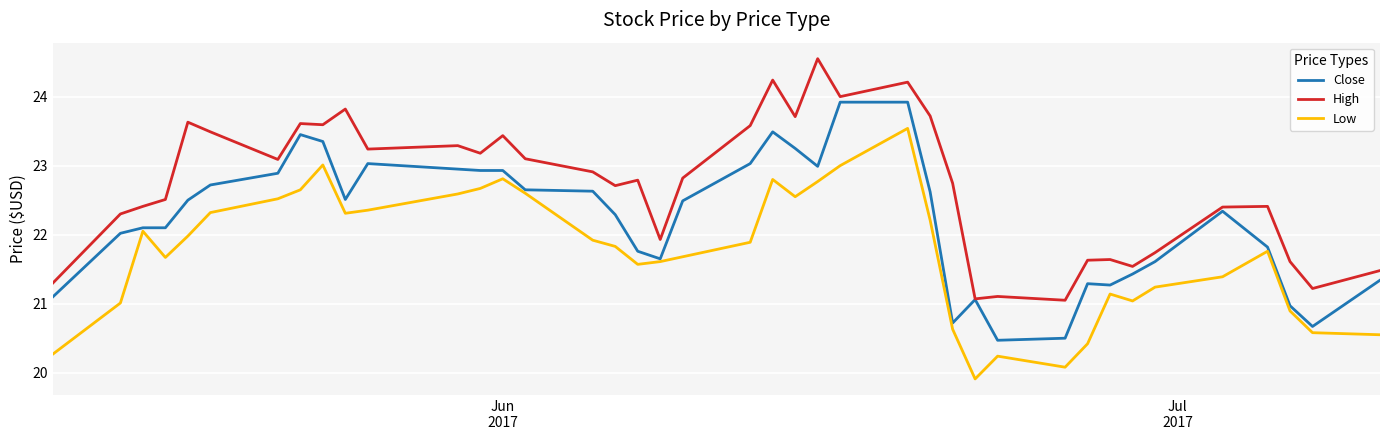

How many lines are shown in the chart?

3